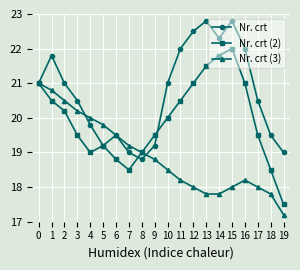

What is the difference between the highest and lowest values at 7?

0.7